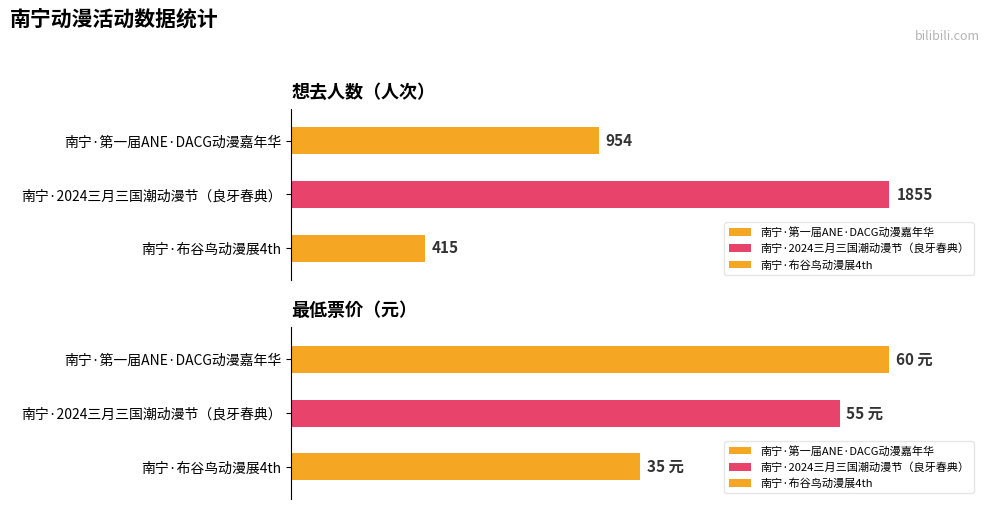

Which label corresponds to the largest value in the chart?

南宁·2024三月三国潮动漫节（良牙春典）